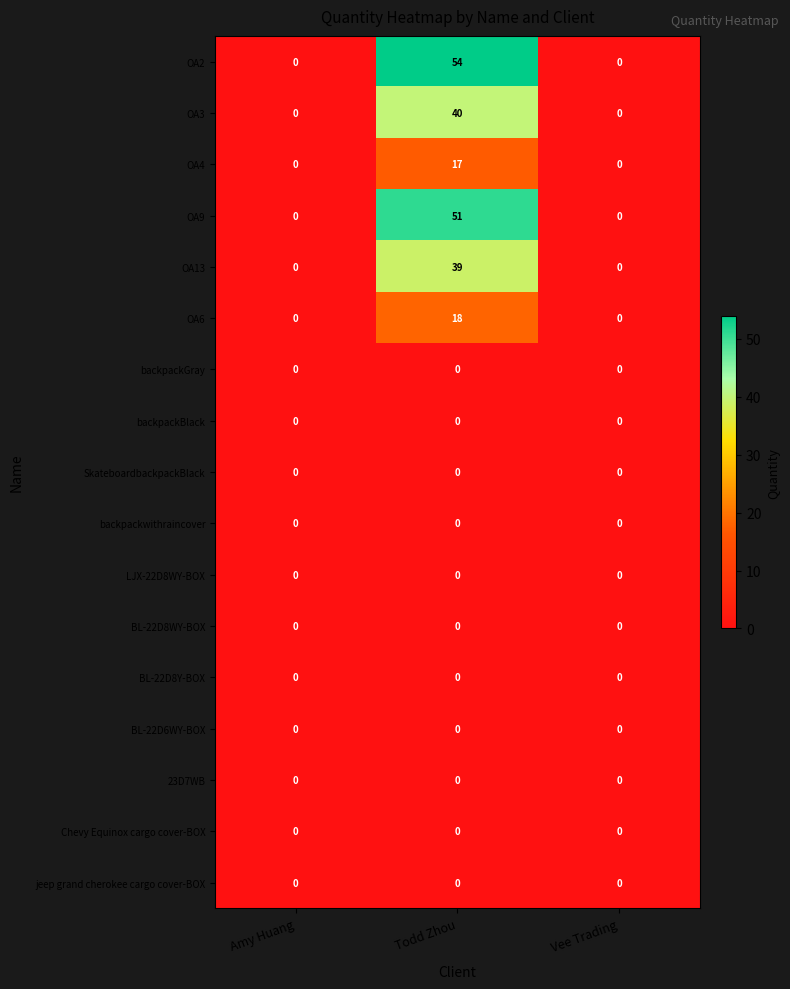

Which series has the widest spread of values?

OA2